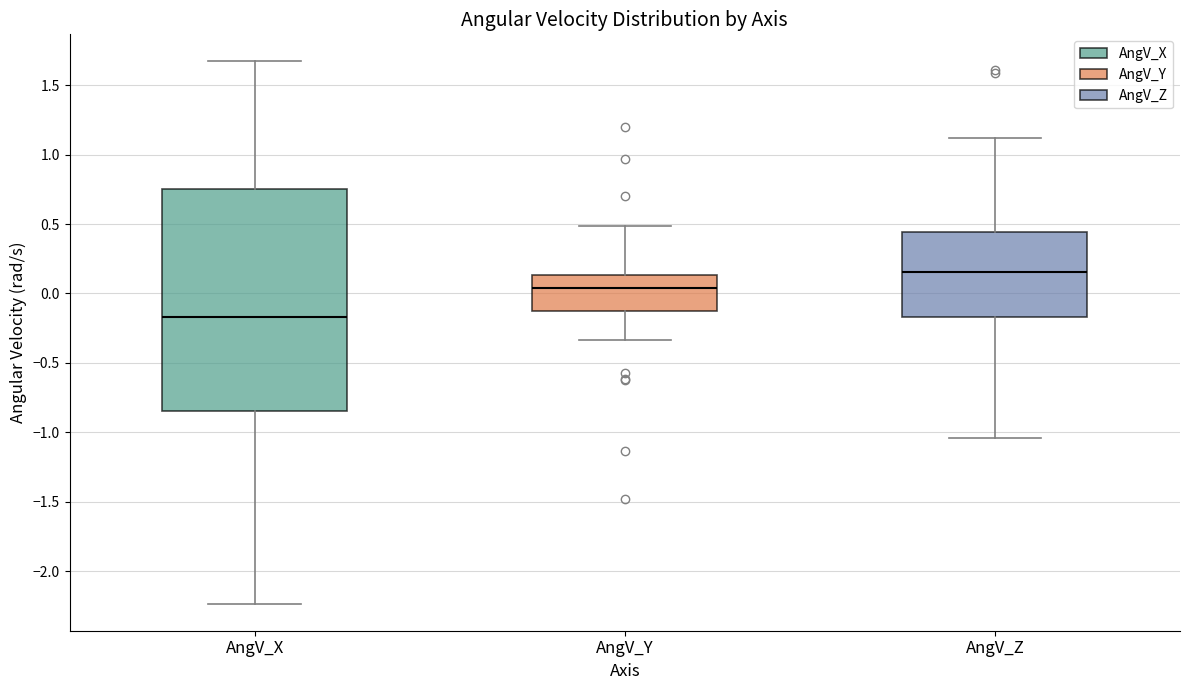

Which box's median line is the lowest?

AngV_X